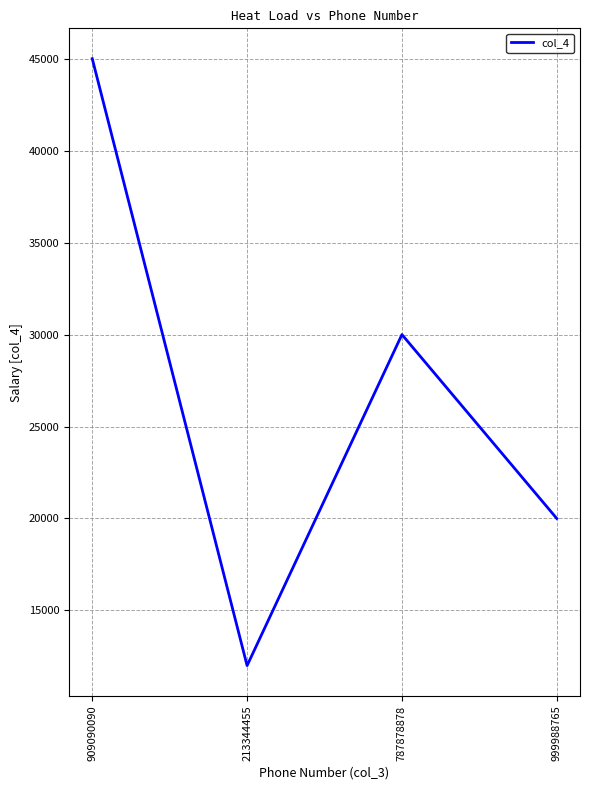

What is the difference between the values at 999988765 and 787878878?

10000